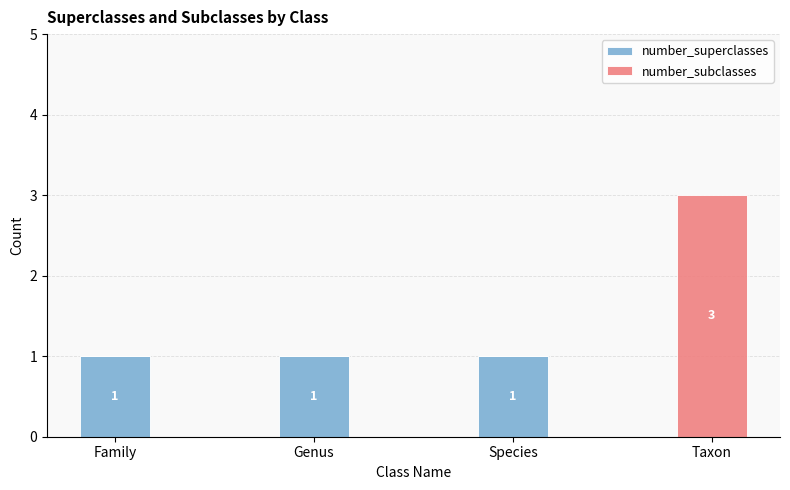

What is the approximate value of number_superclasses at Species?

1